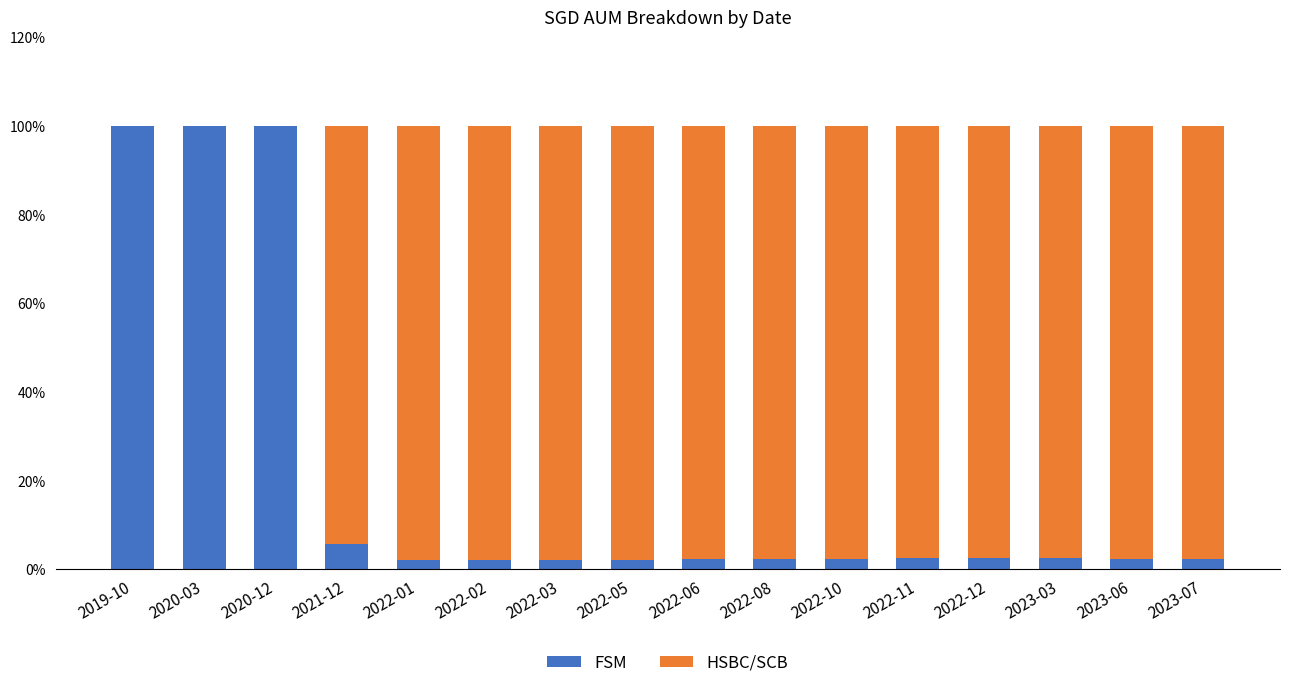

Which category has the highest value in the FSM series?

2019-10